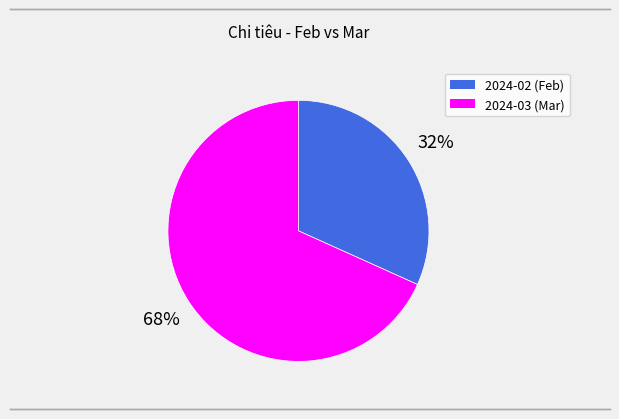

To the nearest percent, what is the average slice percentage?

50%